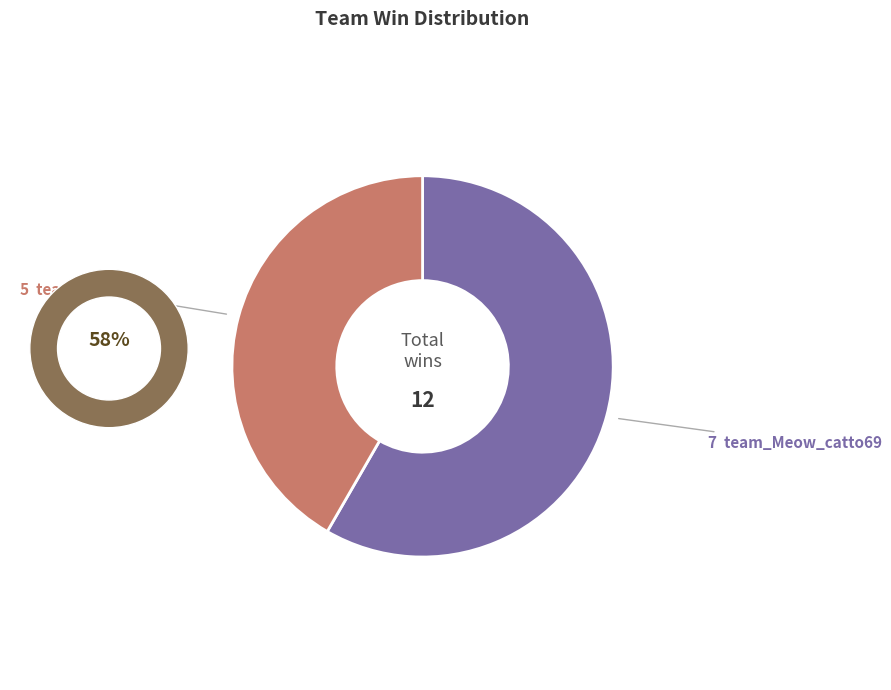

What percentage is the team_temraz slice, to the nearest percent?

42%